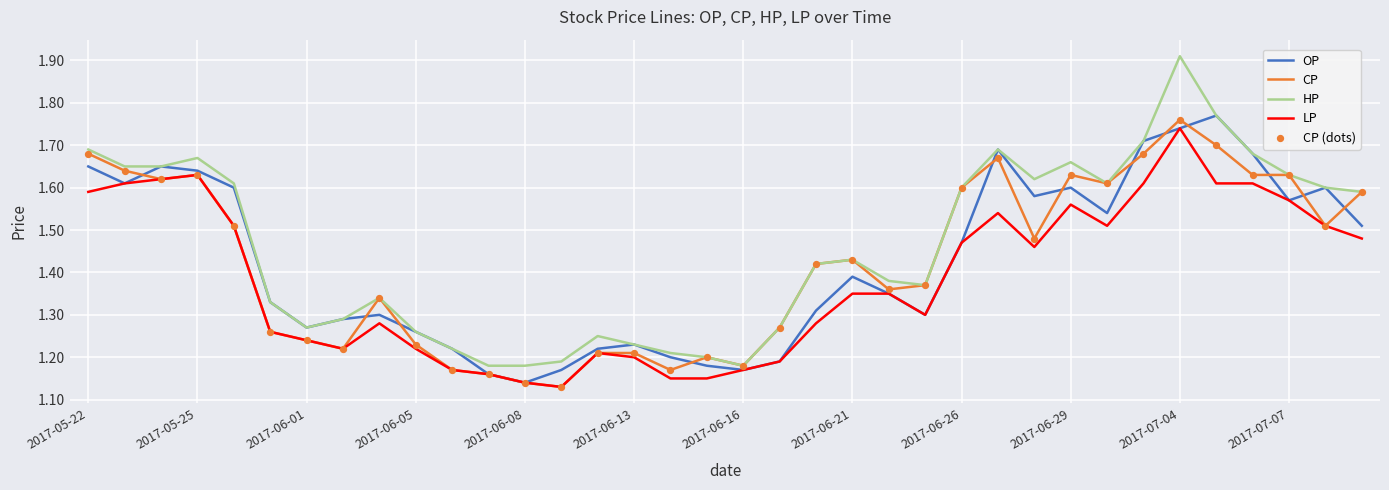

At how many categories does at least one series exceed 1?

36